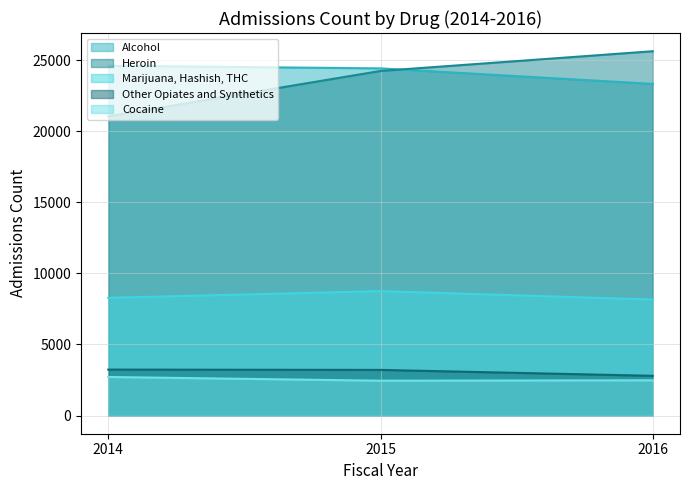

What is the value of the Heroin point at the 1st from the left?

21053